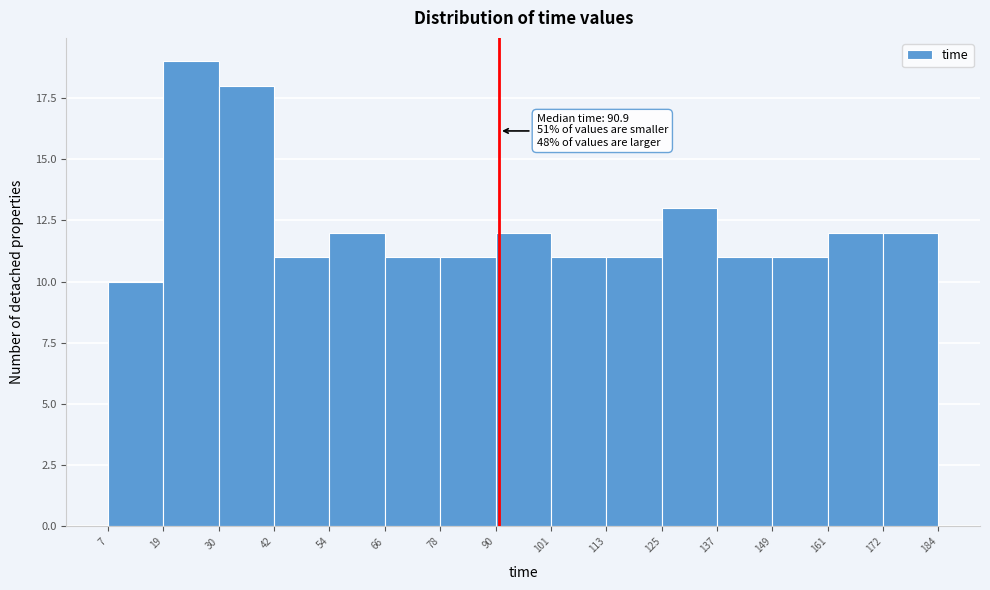

Over which range of the x-axis is the bar tallest?

19 to 30